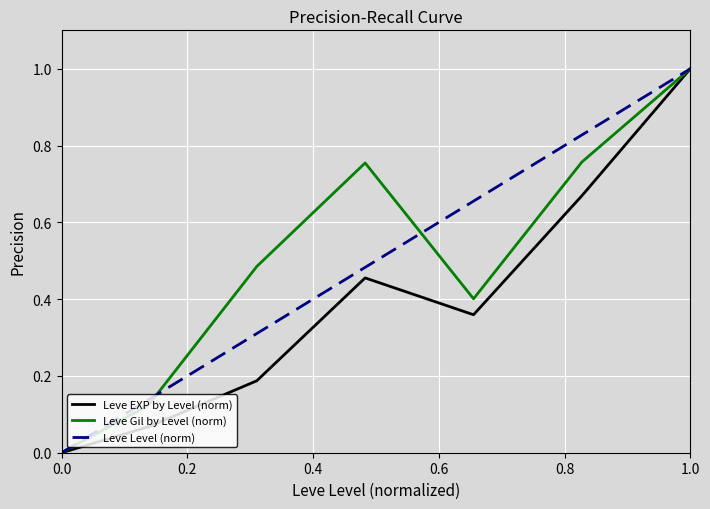

Does the chart have visible grid lines?

Yes